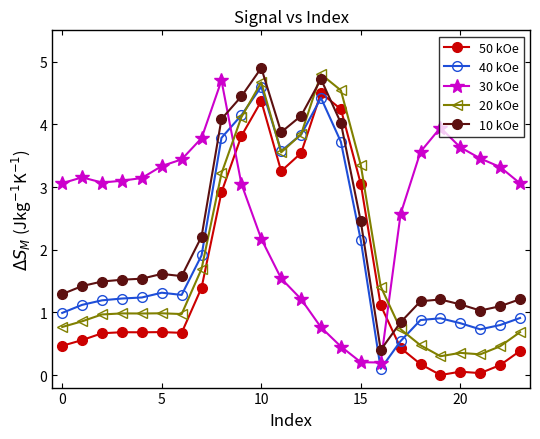

How many series are shown in this chart?

5